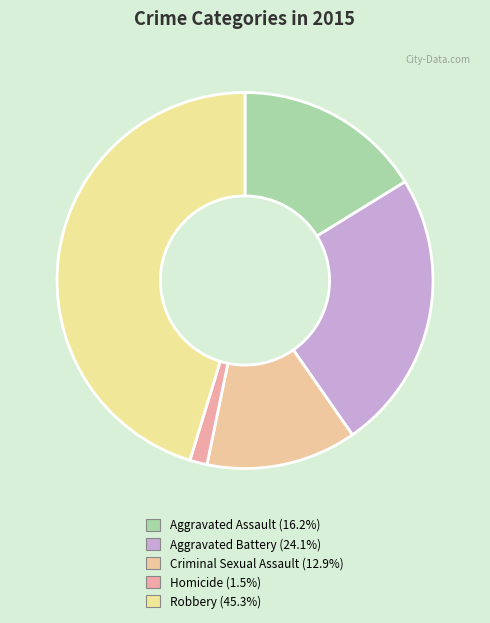

Which category has the biggest portion of the pie?

Robbery